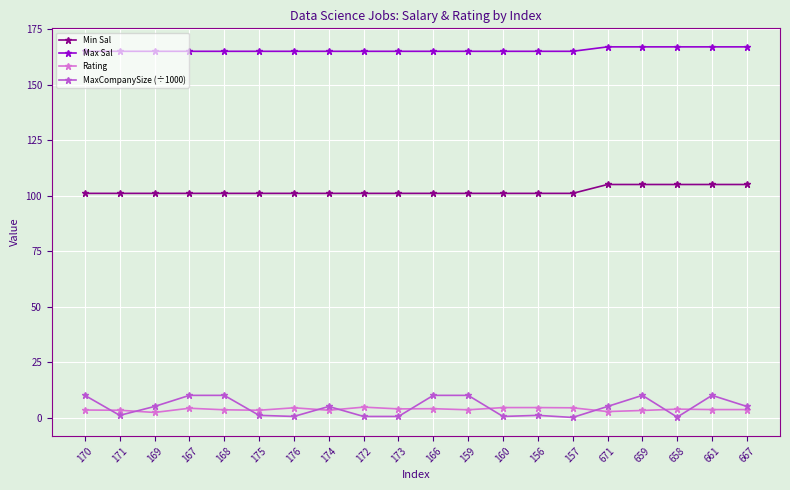

Count the number of categories in the chart.

20